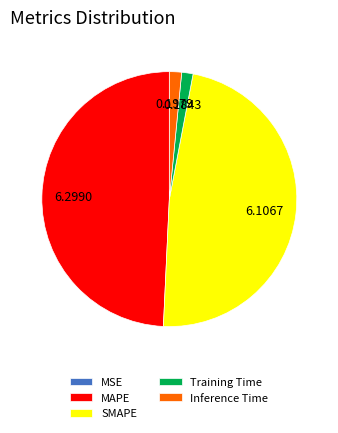

Does any single category account for the majority?

No